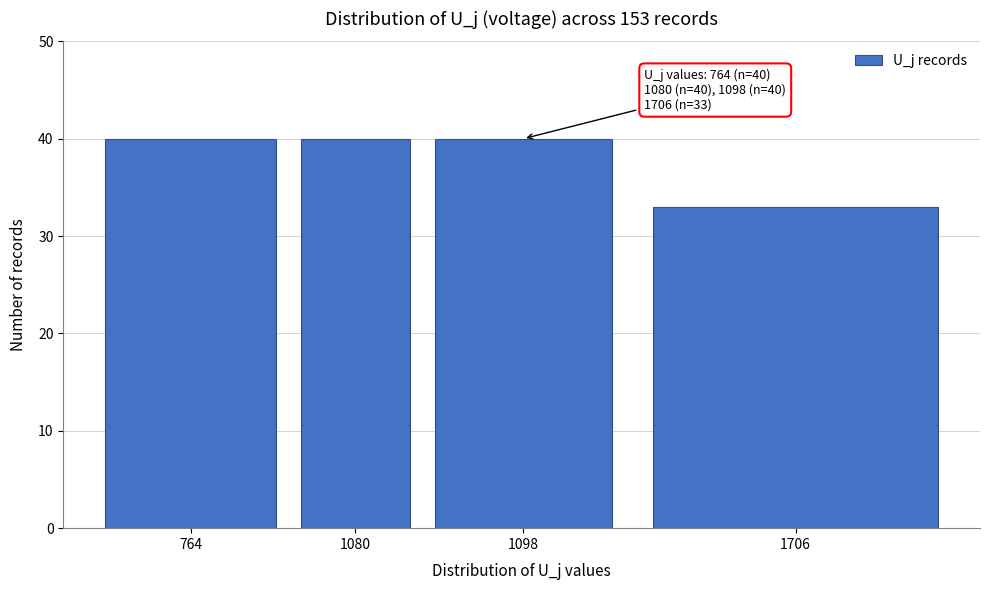

Reading left to right, what are all the values shown in this chart?

764=40	1080=40	1098=40	1706=33